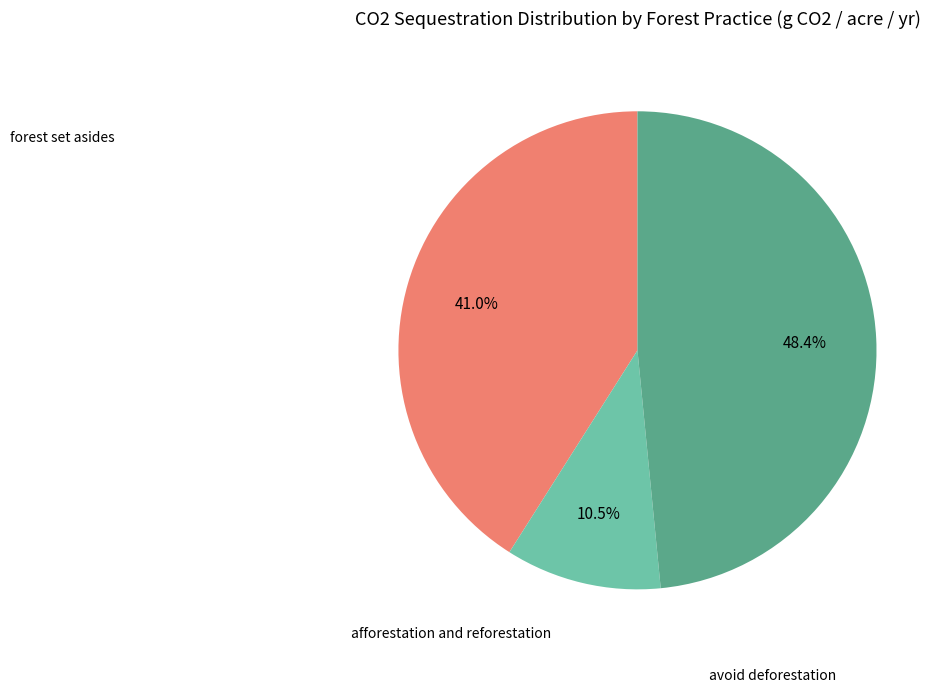

Is there a majority slice in this chart?

No